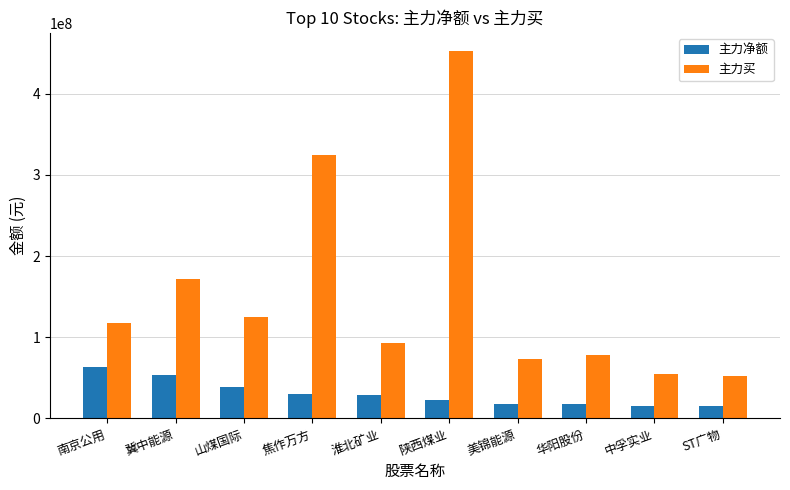

Does the chart contain any negative values?

No